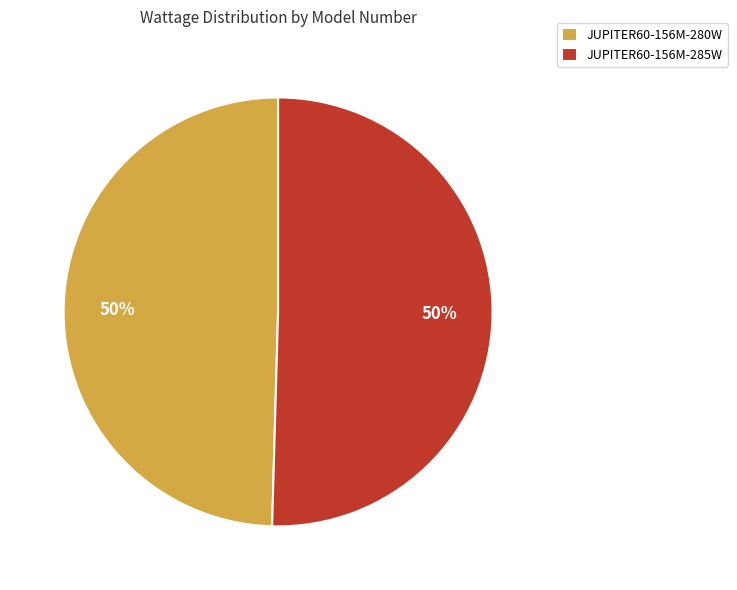

How many slices are in this pie chart?

2